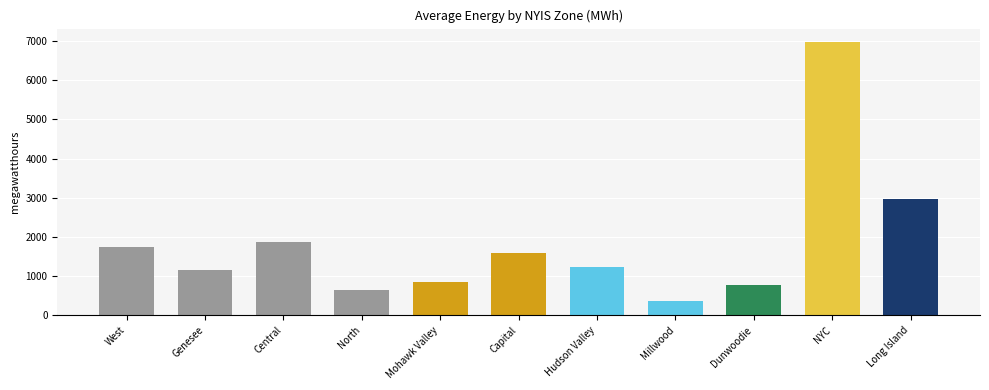

Which has a higher value, Capital or Mohawk Valley?

Capital